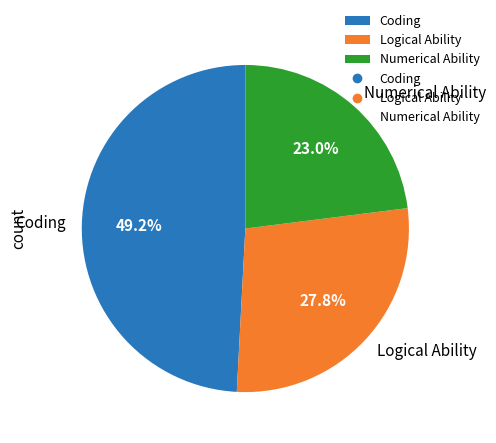

Which category has the smallest portion of the pie?

Numerical Ability